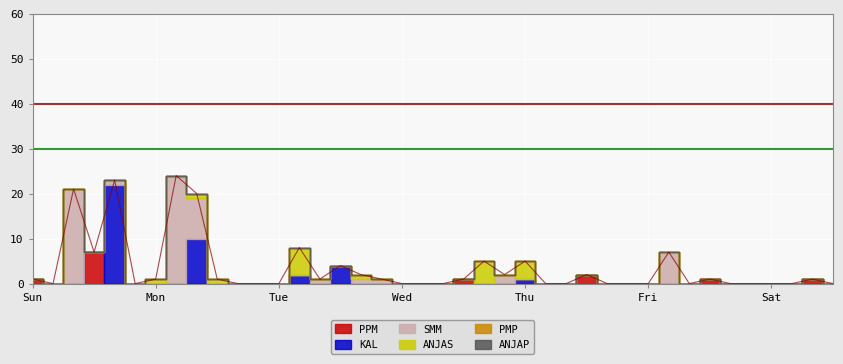

True or false: ANJAS and KAL intersect in this chart.

True